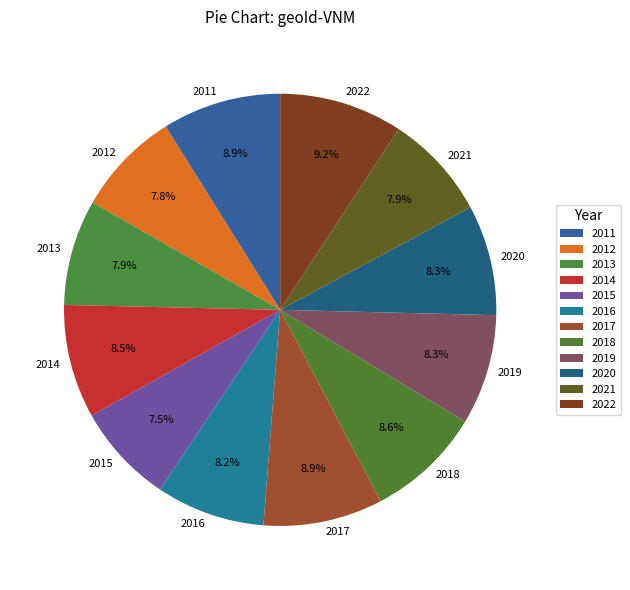

Does any single category account for the majority?

No